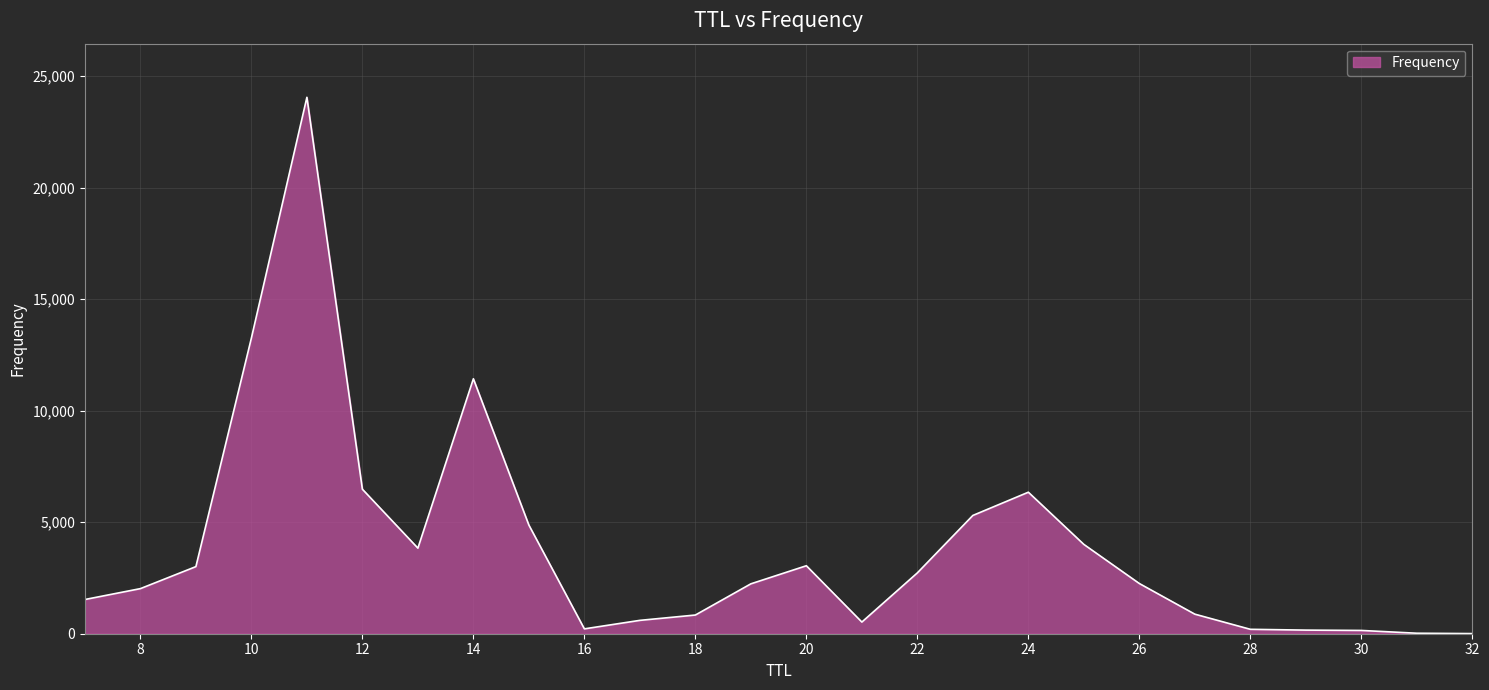

Does the chart display data point markers on the line(s)?

No